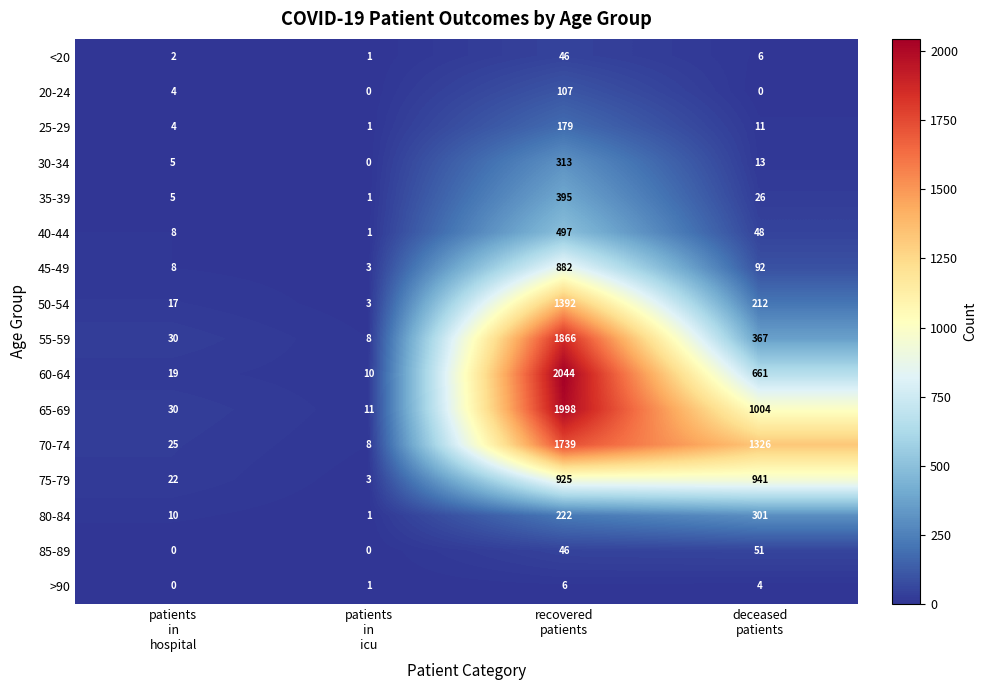

Which series has the widest spread of values?

60-64